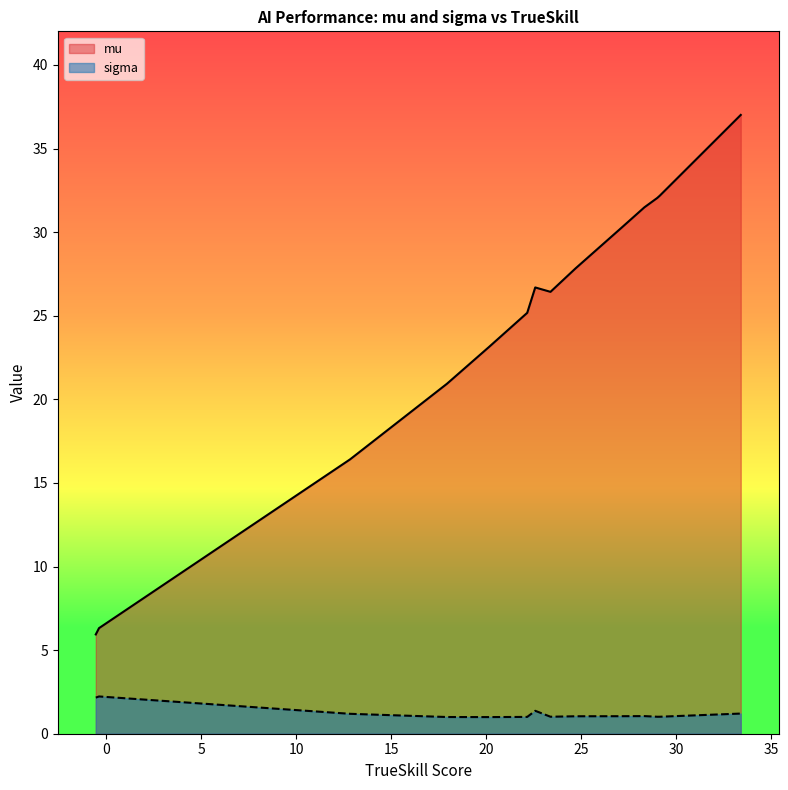

Which series has the largest total across all categories?

mu